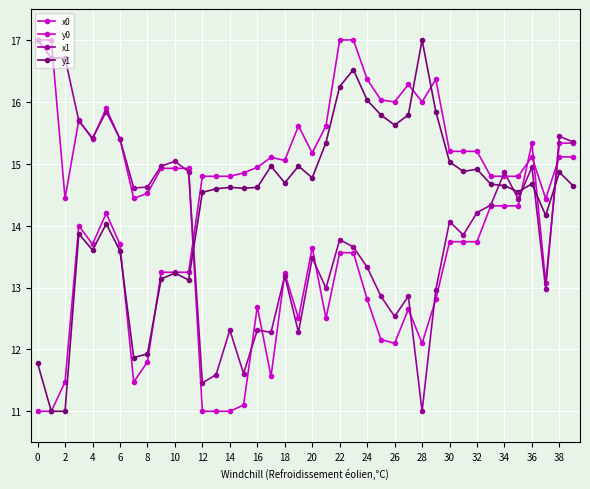

How many values in the x1 series are below 14?

20